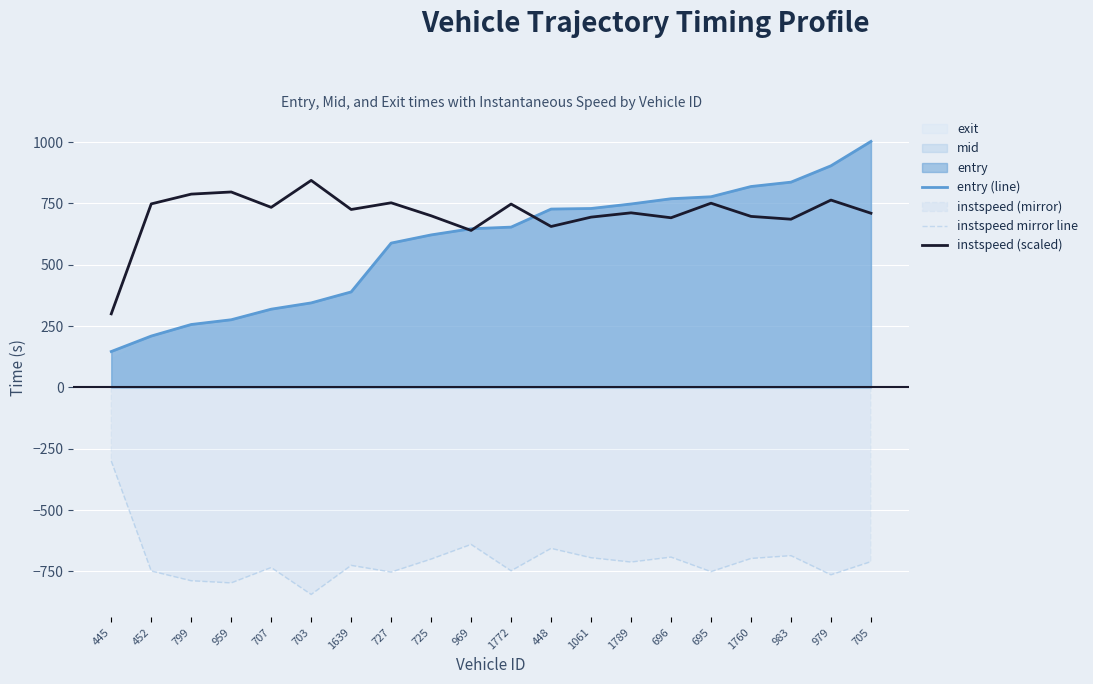

What is the label of the 2nd point from the left?

452